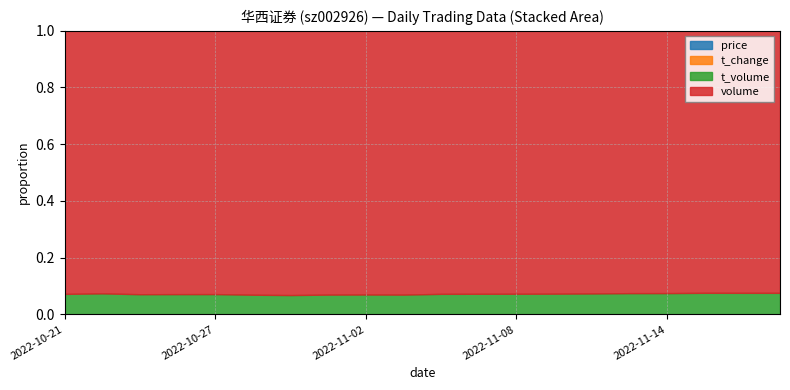

What is the label of the 13th point from the right?

2022-11-01